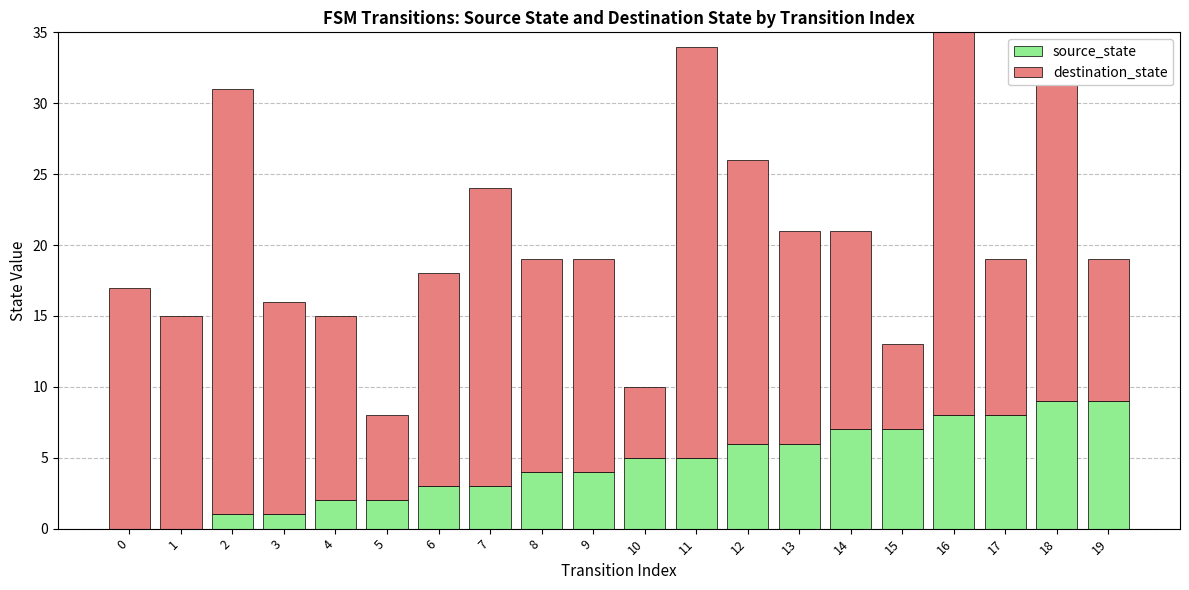

The source_state series shows 3 at 4. True or false?

False